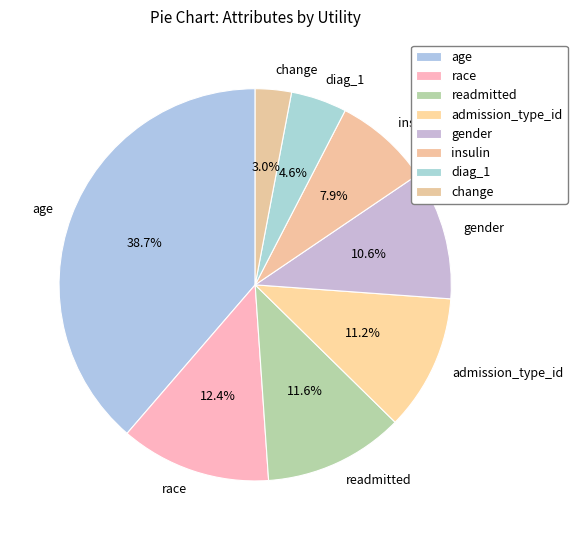

Is there any slice that represents more than half of the pie?

No